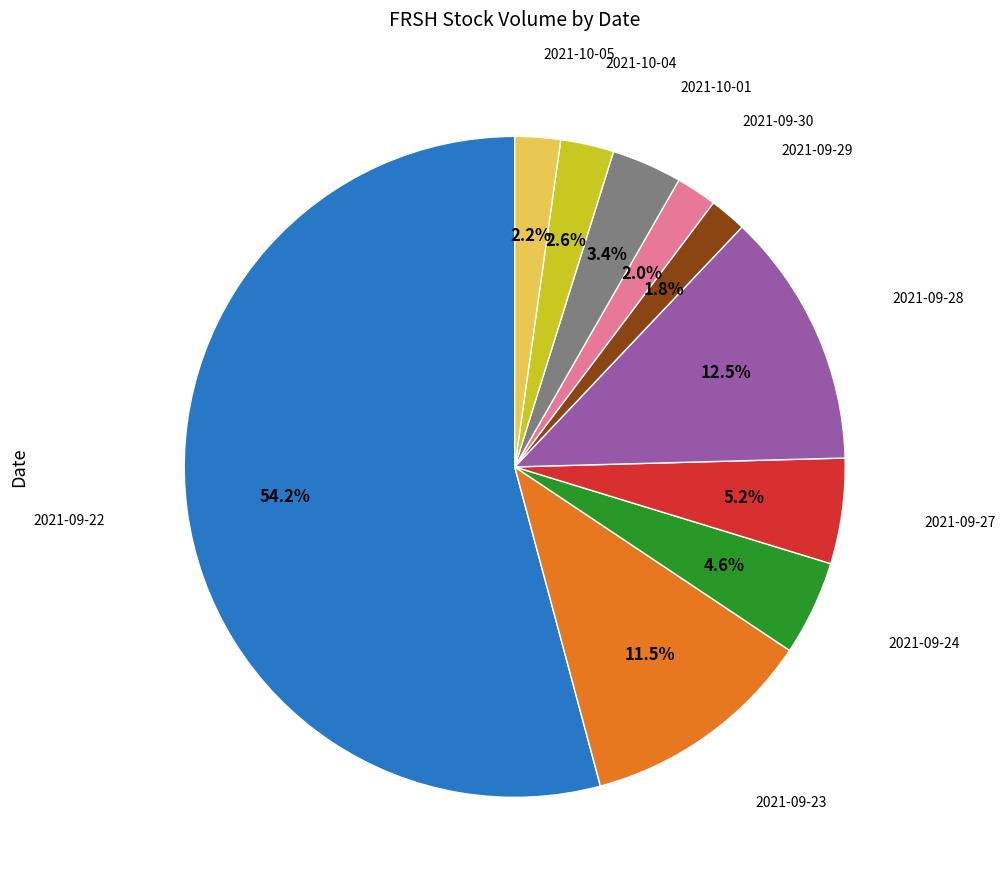

Does any single category account for the majority?

Yes